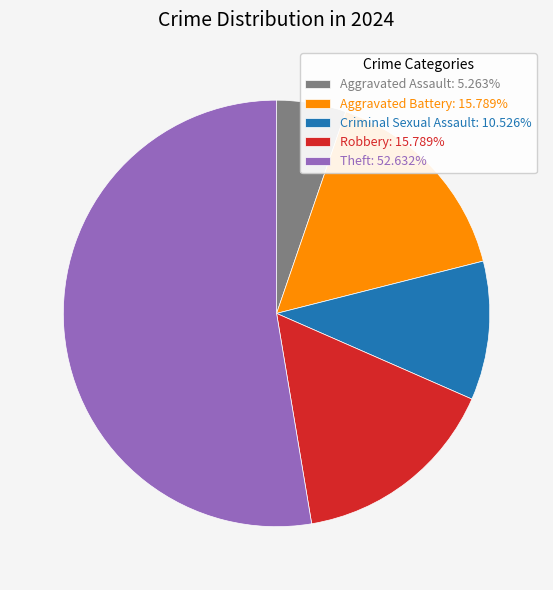

Do Aggravated Battery: 15.789% and Theft: 52.632% together represent more than half of the pie?

Yes